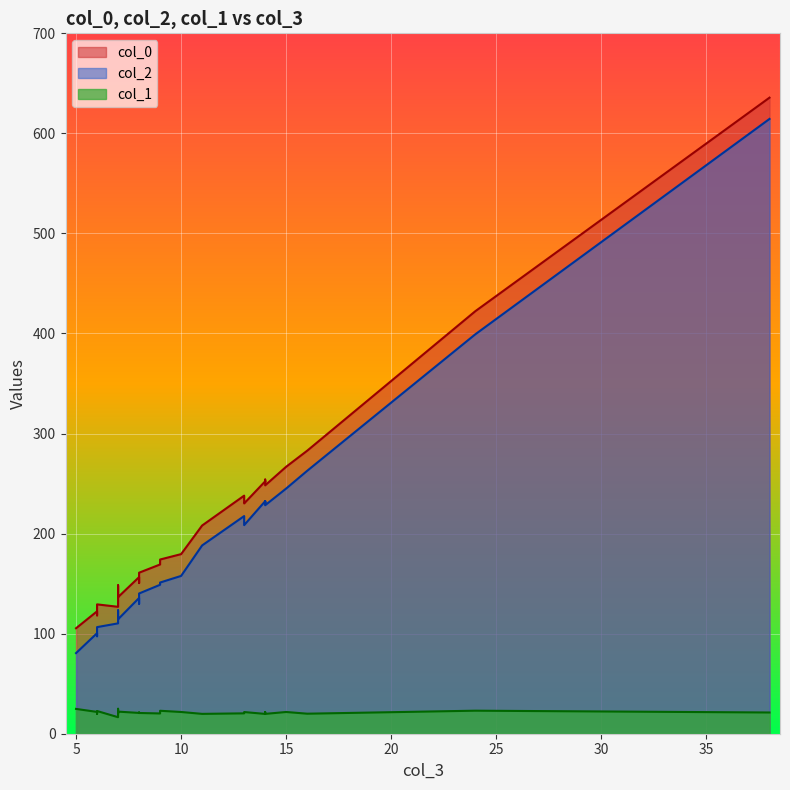

What is the difference between the maximum and minimum values in the col_1 series?

8.4